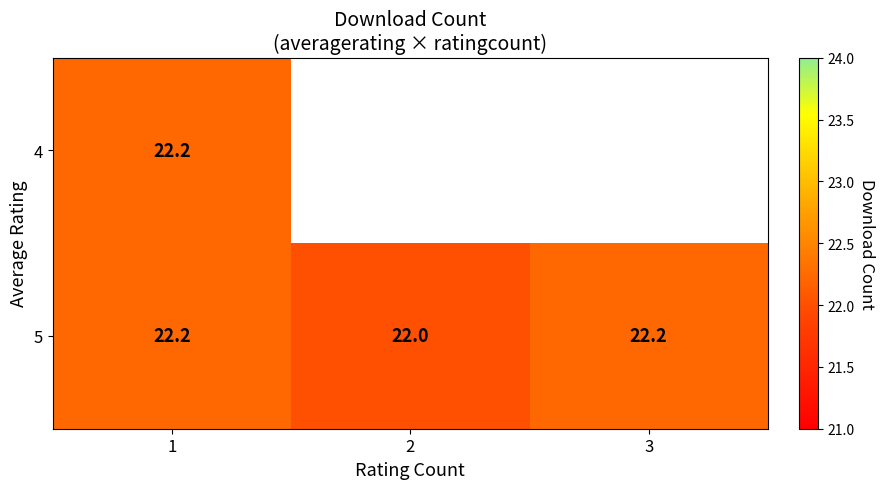

What is the sum of the 5 values at 2 and 1?

44.2